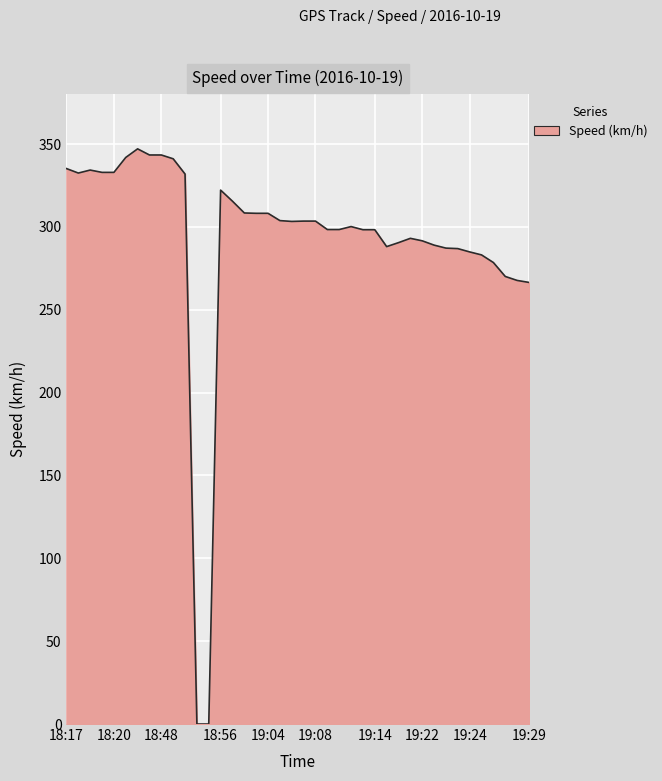

What is the greatest value displayed?

347.1